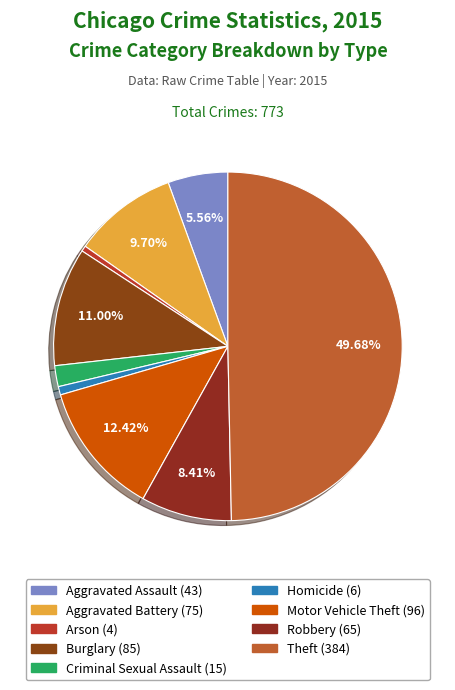

How much of the chart is everything except Motor Vehicle Theft?

87.6%